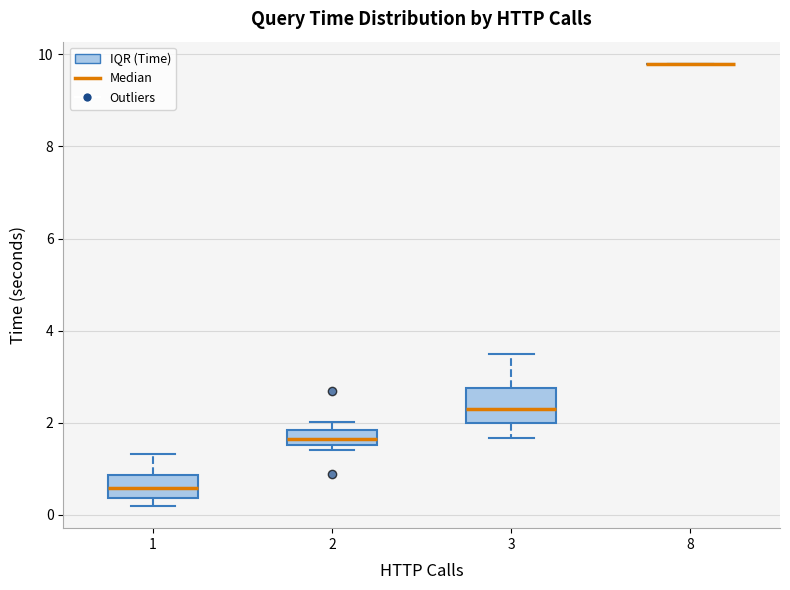

Where is the lower edge of the box at x = 2 on the y-axis? The values are not printed on the chart, so give them approximately, as read against the axis.

1.6